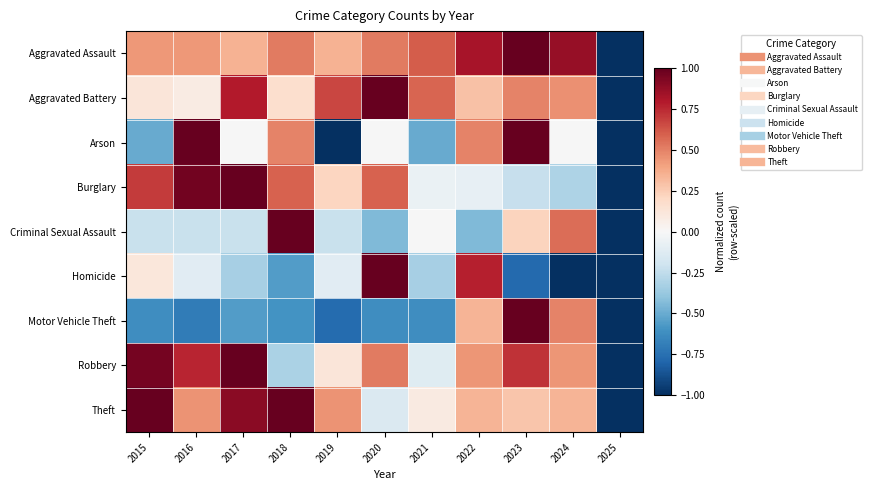

Which has a higher value, 2025 or 2019?

2019